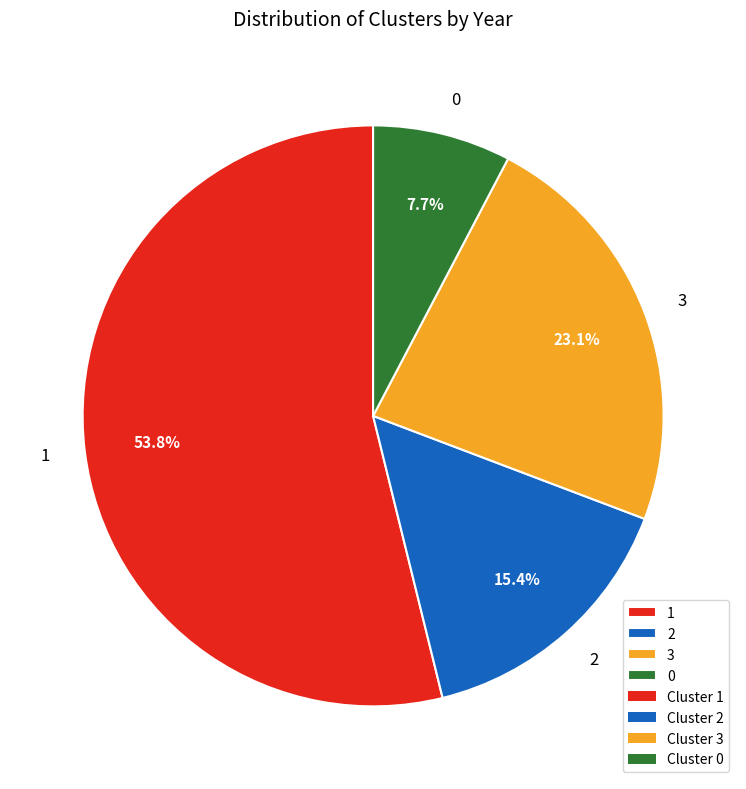

Which has a higher value, 1 or 3?

1